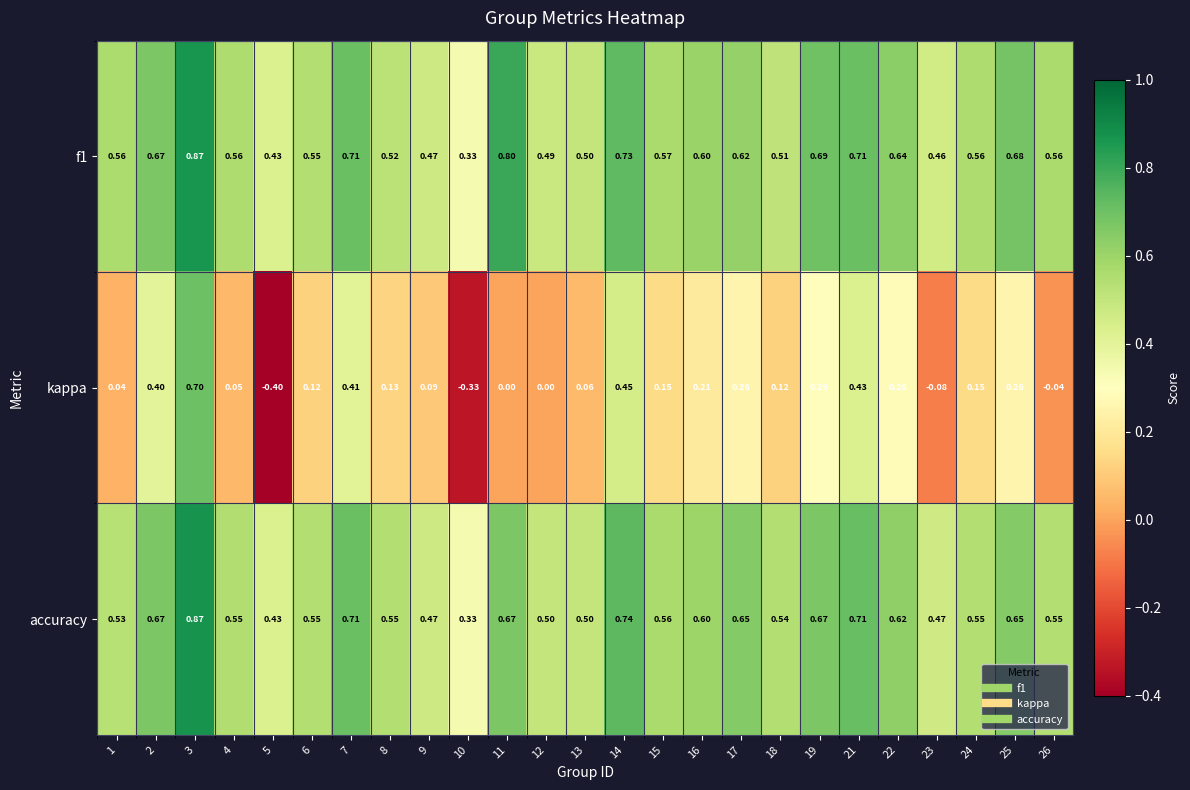

Between 4 and 12, which series saw the biggest shift?

f1